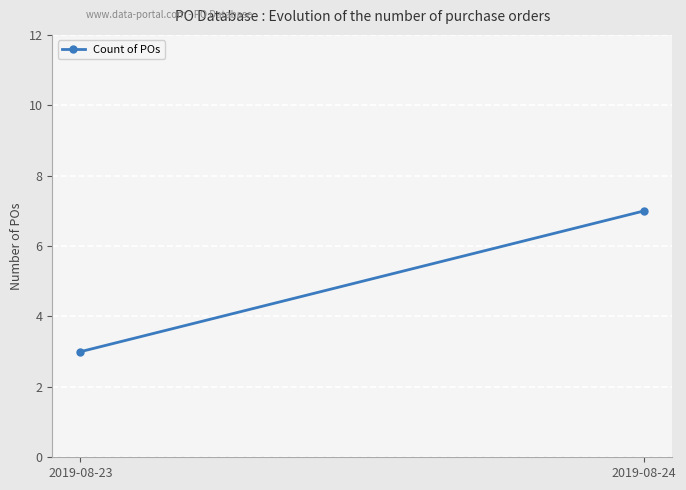

List the labels in order of value, largest first.

2019-08-24, 2019-08-23